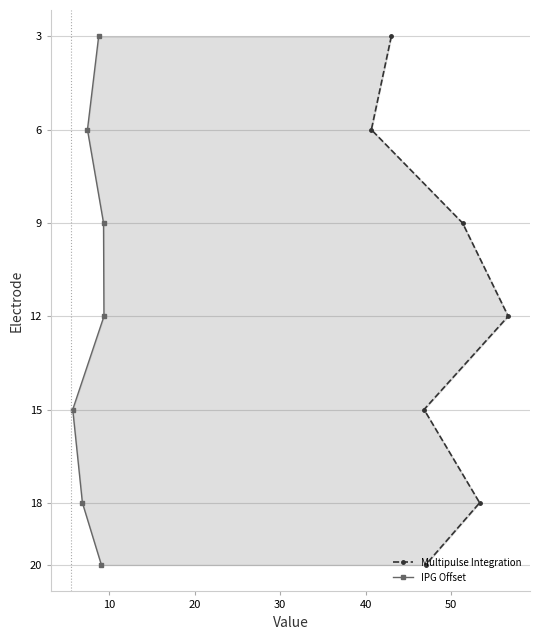

The value of Multipulse Integration at 30 is 2. True or false?

False